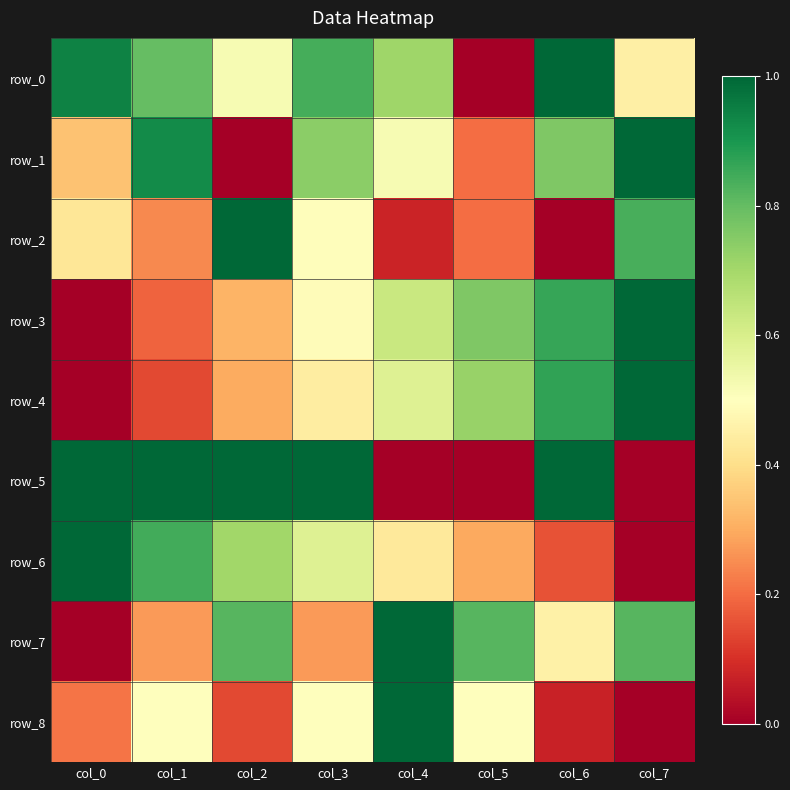

Which series has the largest total across all categories?

row_0